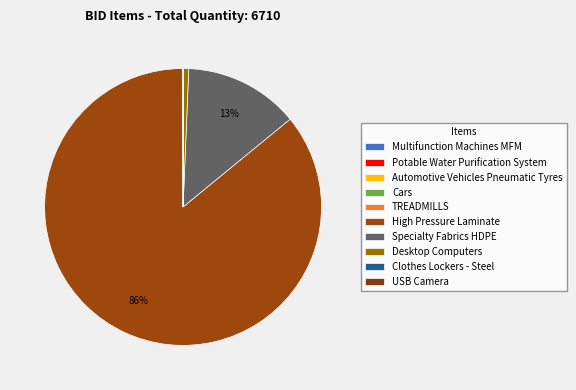

Which category has the biggest portion of the pie?

High Pressure Laminate